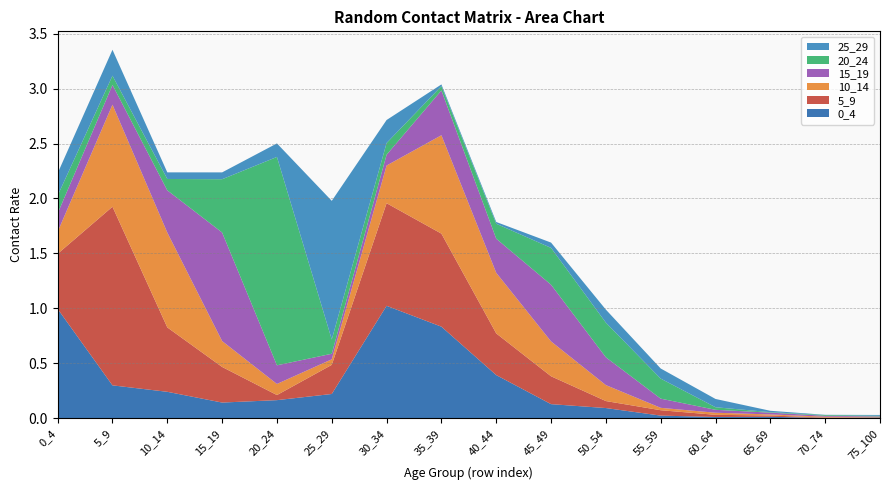

Reading left to right, what are all the values shown in this chart?

0_4: 0_4=1.0	5_9=0.3	10_14=0.2	15_19=0.1	20_24=0.2	25_29=0.2	30_34=1.0	35_39=0.8	40_44=0.4	45_49=0.1	50_54=0.1	55_59=0.0	60_64=0.0	65_69=0.0	70_74=0.0	75_100=0.0
5_9: 0_4=0.5	5_9=1.6	10_14=0.6	15_19=0.3	20_24=0.0	25_29=0.3	30_34=0.9	35_39=0.8	40_44=0.4	45_49=0.3	50_54=0.1	55_59=0.0	60_64=0.0	65_69=0.0	70_74=0.0	75_100=0.0
10_14: 0_4=0.2	5_9=0.9	10_14=0.9	15_19=0.2	20_24=0.1	25_29=0.1	30_34=0.3	35_39=0.9	40_44=0.6	45_49=0.3	50_54=0.1	55_59=0.0	60_64=0.0	65_69=0.0	70_74=0.0	75_100=0.0
15_19: 0_4=0.2	5_9=0.2	10_14=0.4	15_19=1.0	20_24=0.2	25_29=0.1	30_34=0.1	35_39=0.4	40_44=0.3	45_49=0.5	50_54=0.3	55_59=0.1	60_64=0.0	65_69=0.0	70_74=0.0	75_100=0.0
20_24: 0_4=0.2	5_9=0.1	10_14=0.1	15_19=0.5	20_24=1.9	25_29=0.1	30_34=0.1	35_39=0.0	40_44=0.1	45_49=0.3	50_54=0.3	55_59=0.2	60_64=0.0	65_69=0.0	70_74=0.0	75_100=0.0
25_29: 0_4=0.2	5_9=0.2	10_14=0.1	15_19=0.1	20_24=0.1	25_29=1.3	30_34=0.2	35_39=0.0	40_44=0.0	45_49=0.0	50_54=0.1	55_59=0.1	60_64=0.1	65_69=0.0	70_74=0.0	75_100=0.0